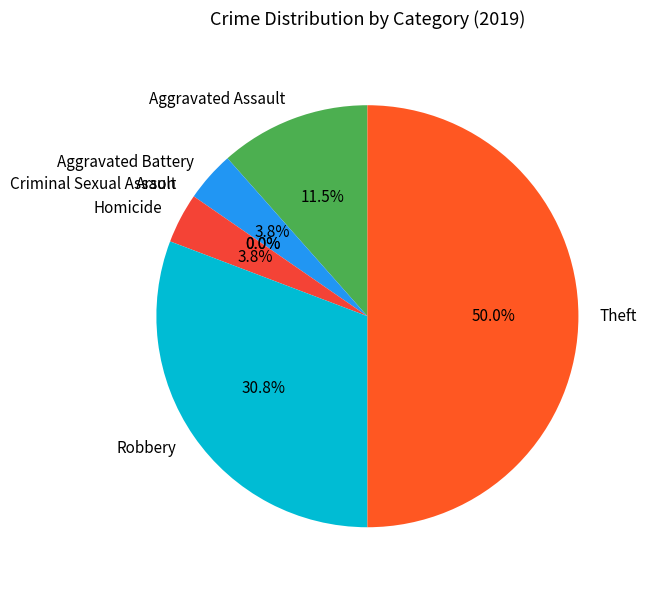

What percentage is NOT represented by Arson?

100.0%